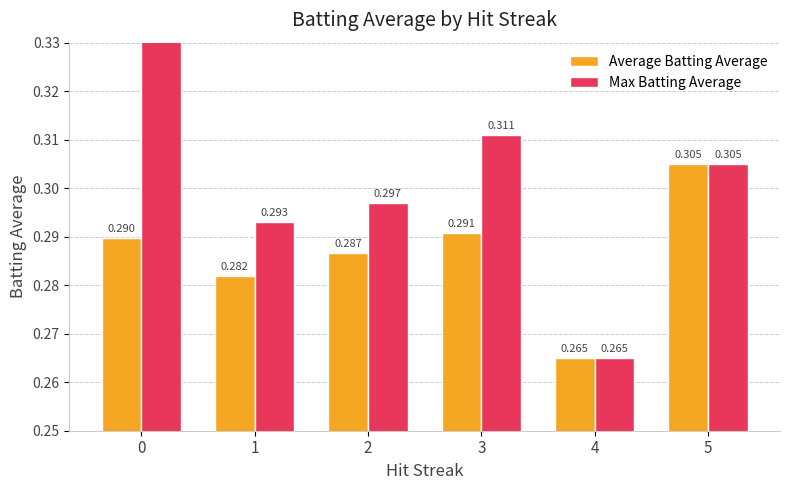

What are all the series names shown in the legend?

Average Batting Average, Max Batting Average